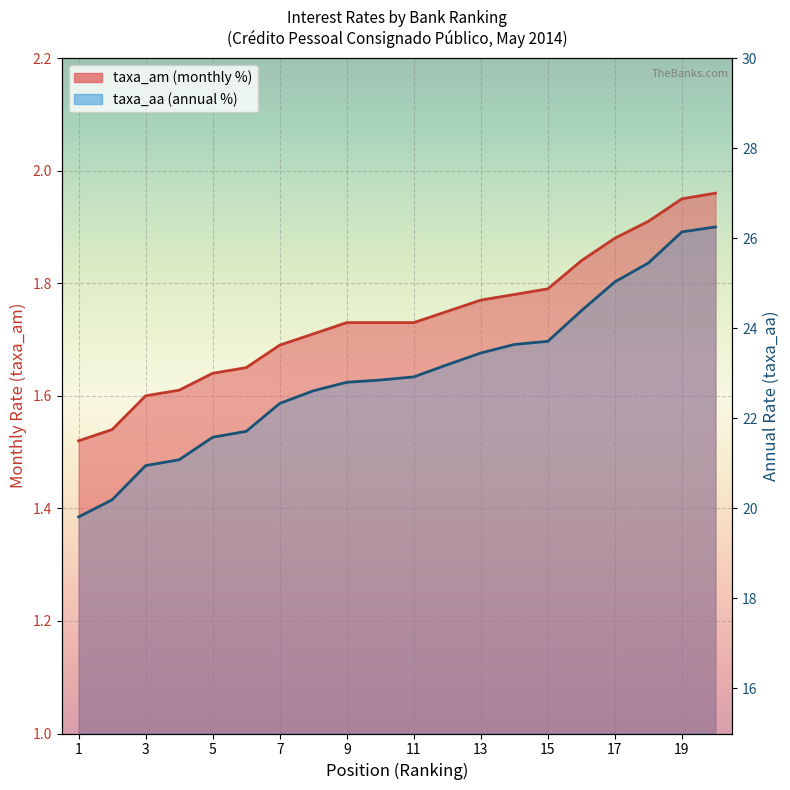

Which label corresponds to the smallest value in the chart?

1